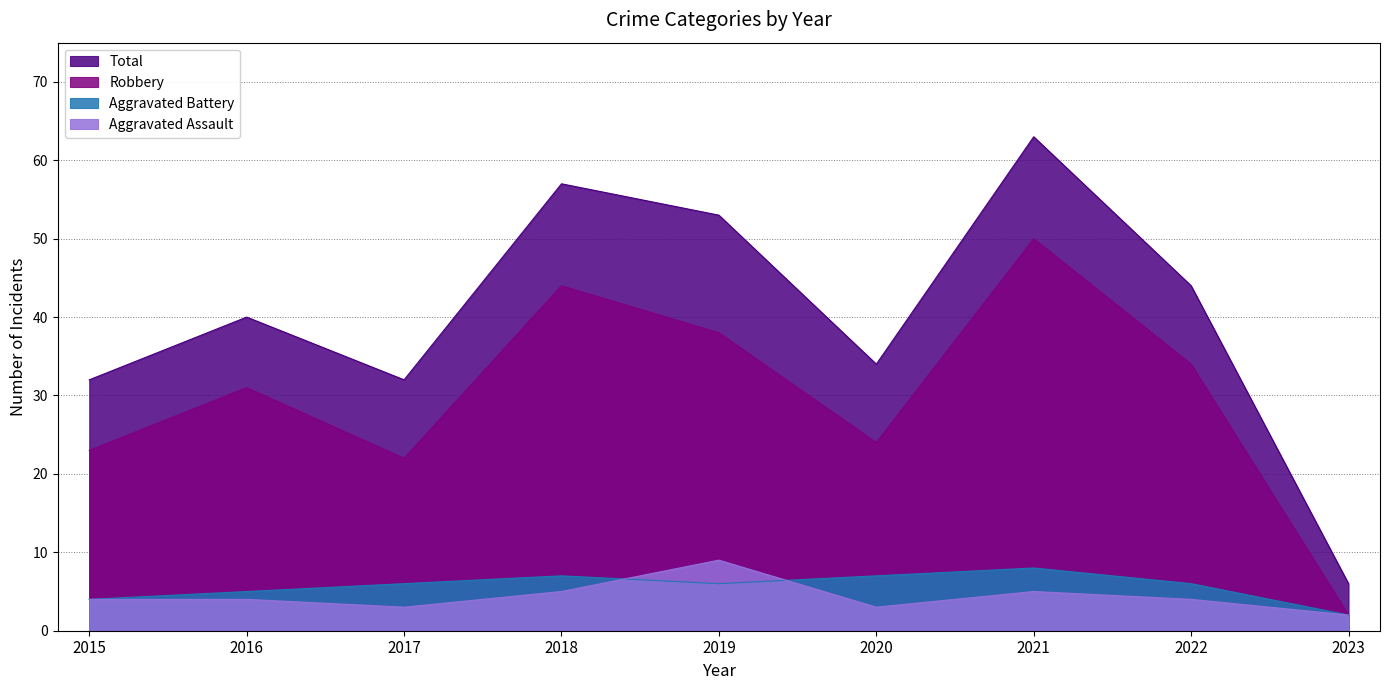

Does the chart display data point markers on the line(s)?

No